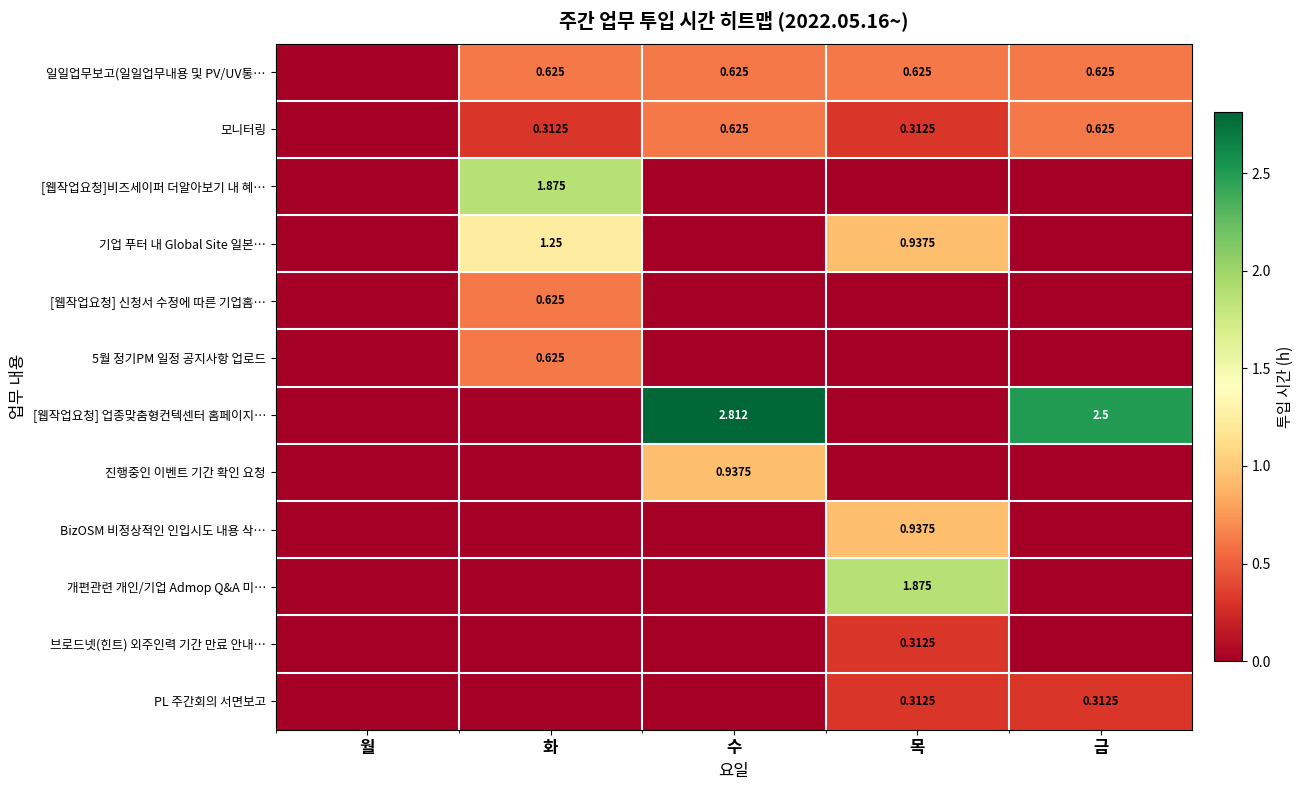

Which series has the largest total across all categories?

[웹작업요청] 업종맞춤형컨텍센터 홈페이지…